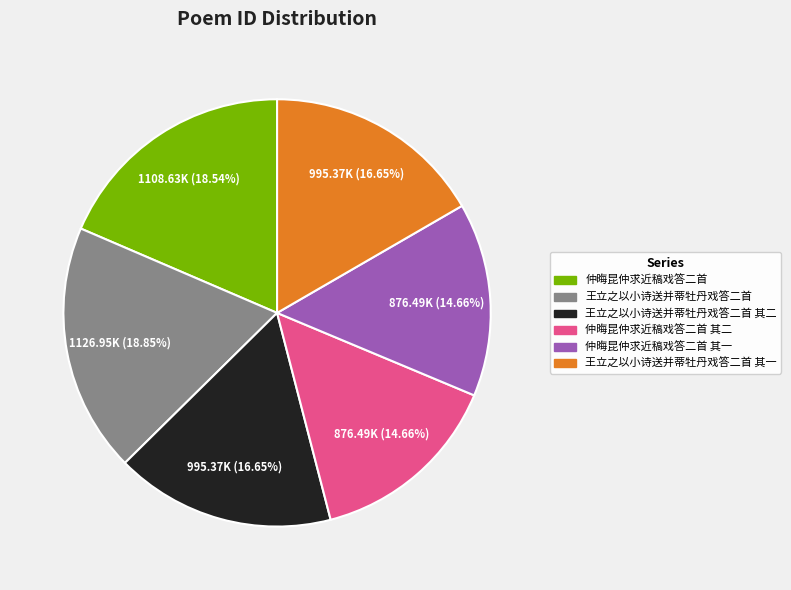

Is there any slice that represents more than half of the pie?

No